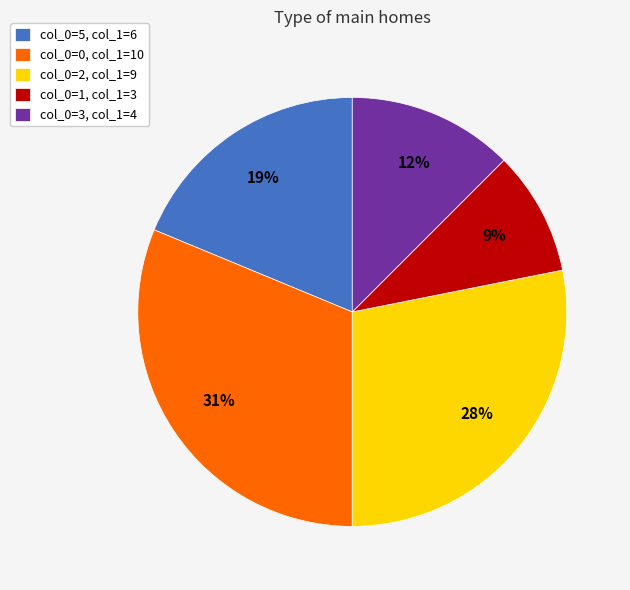

How many slices are in this pie chart?

5